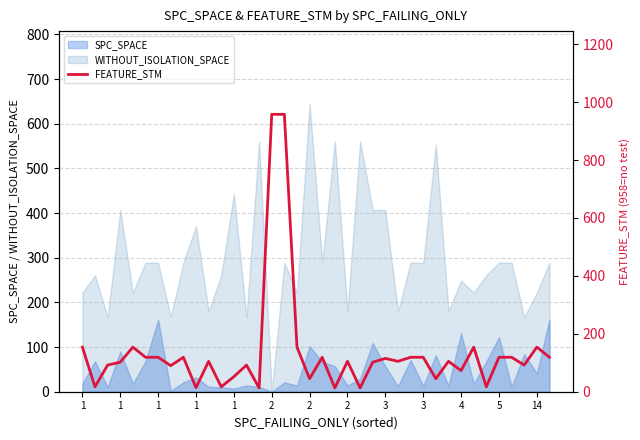

Where is the data nearest to the value 485?

1